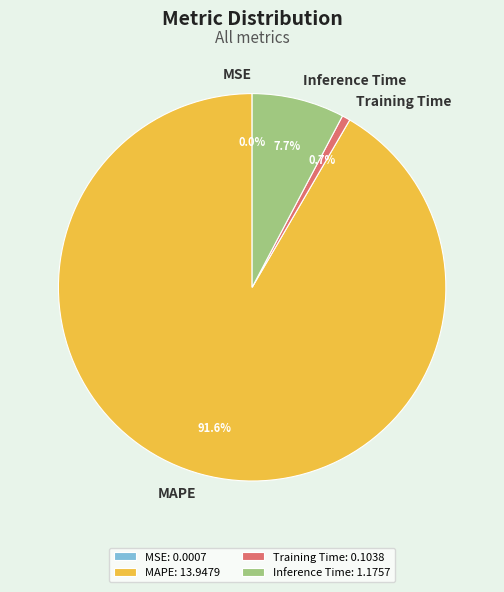

What is the majority slice?

MAPE